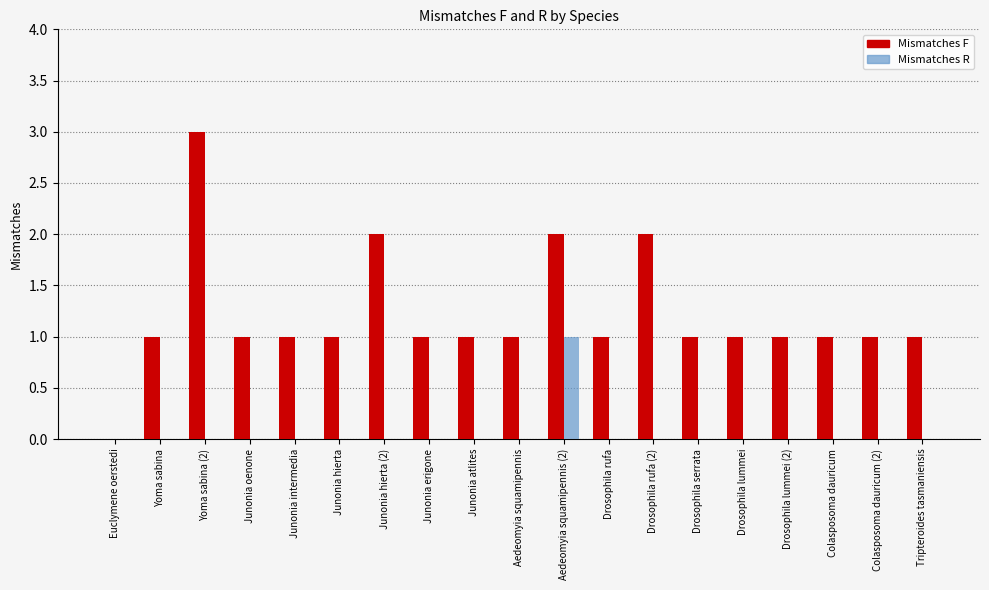

What is the sum of all Mismatches F values?

23